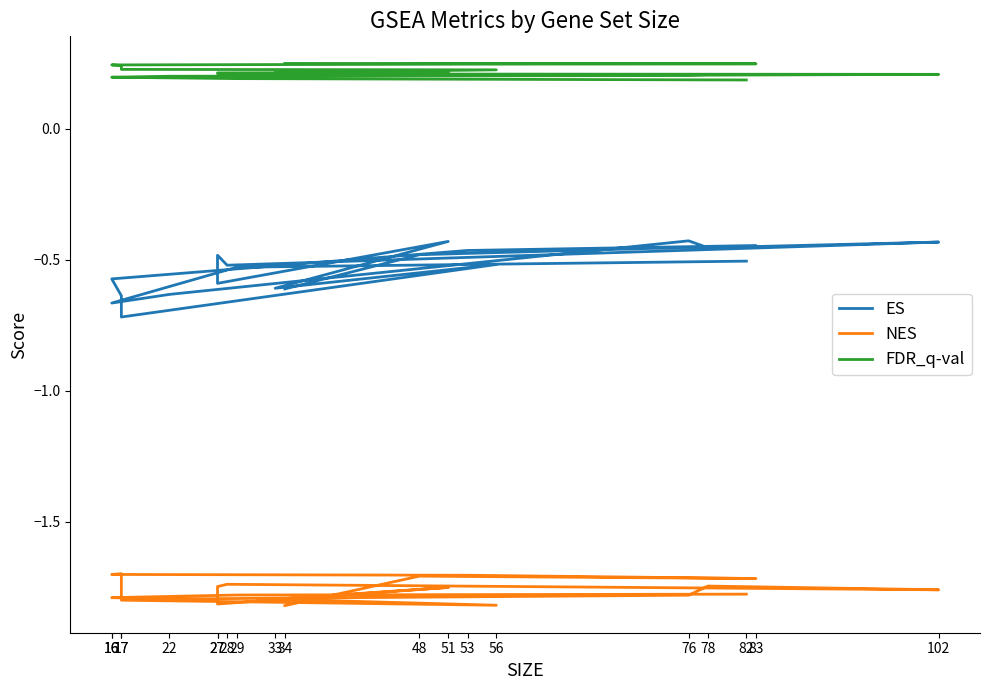

List the labels in order of FDR_q-val value, largest first.

34, 48, 83, 53, 16, 17, 17, 56, 33, 51, 27, 27, 28, 102, 78, 76, 22, 16, 29, 82